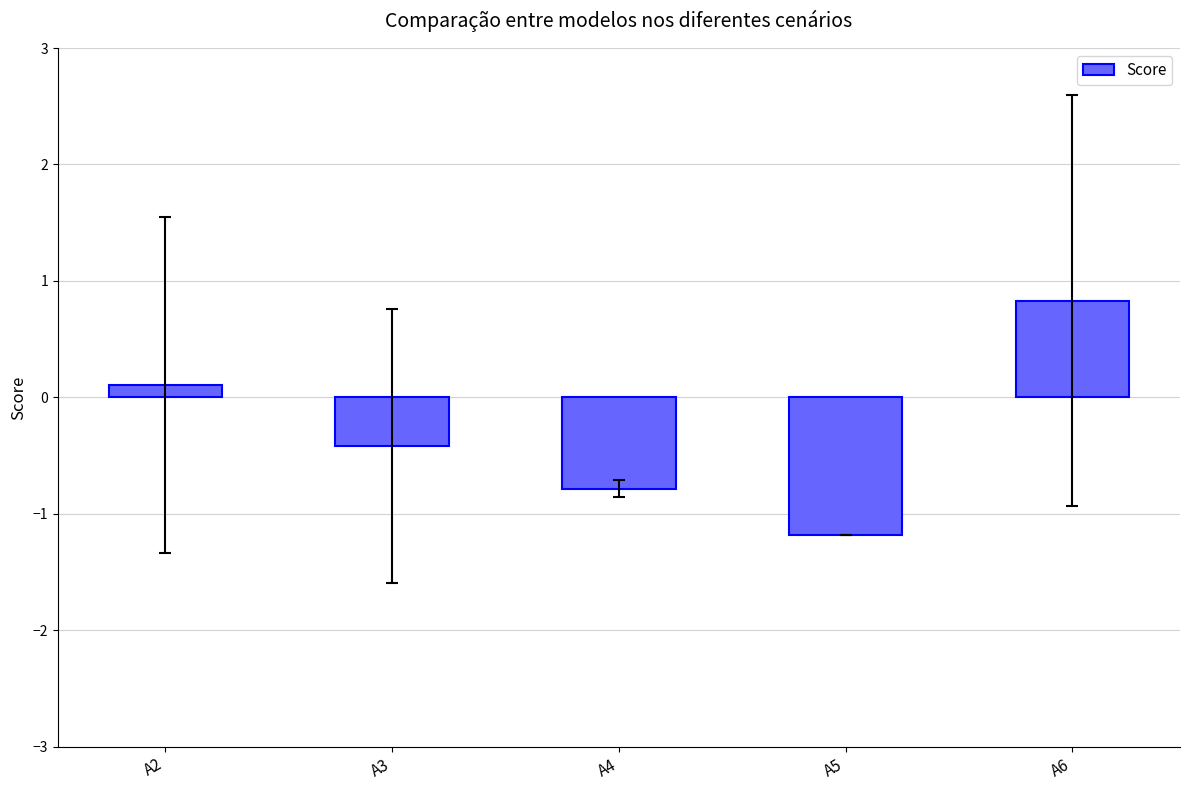

Which has a higher value, A3 or A6?

A6